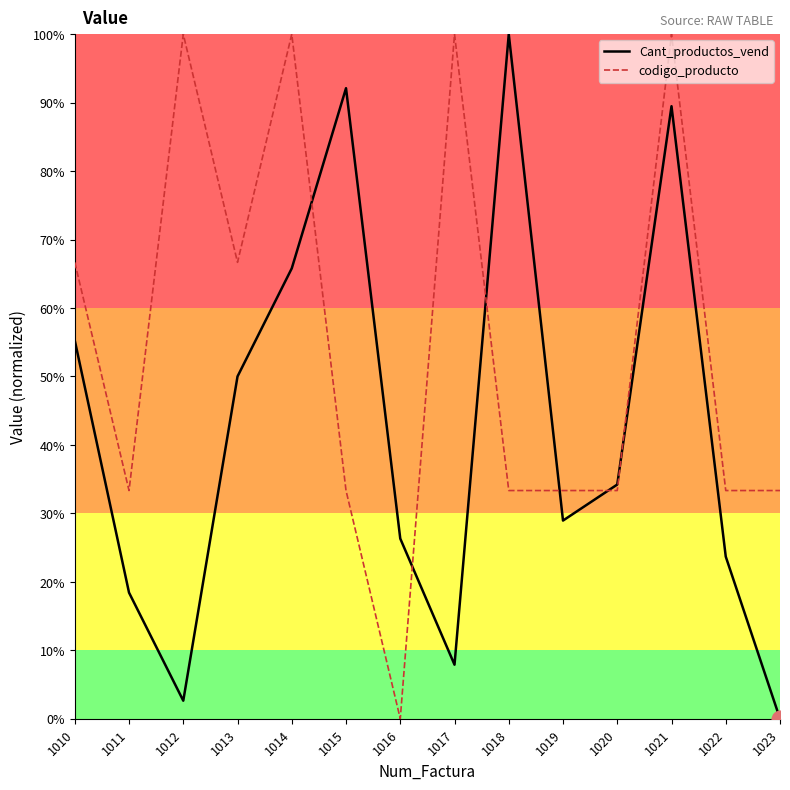

Where is Cant_productos_vend nearest to the value 0?

1023